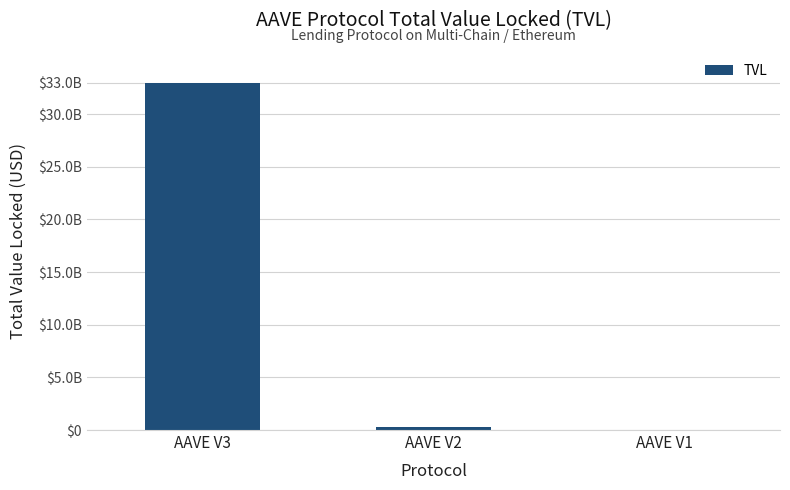

What is the sum of all values?

33310574116.9